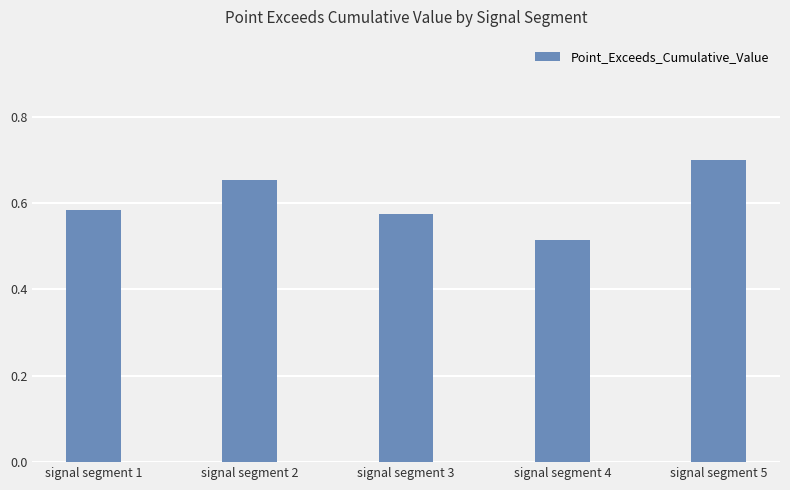

How many distinct data groups are displayed?

1